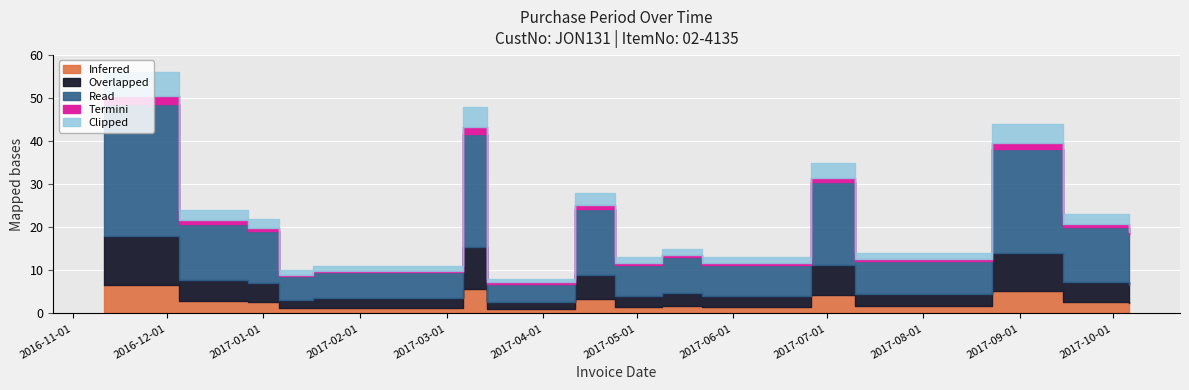

What is the change in value from 2017-04-24 to 2017-05-09?

+2